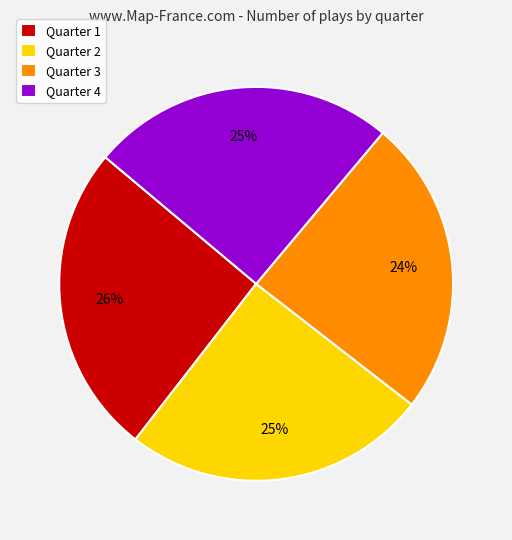

The Quarter 4 slice represents 25% of the pie. True or false?

True